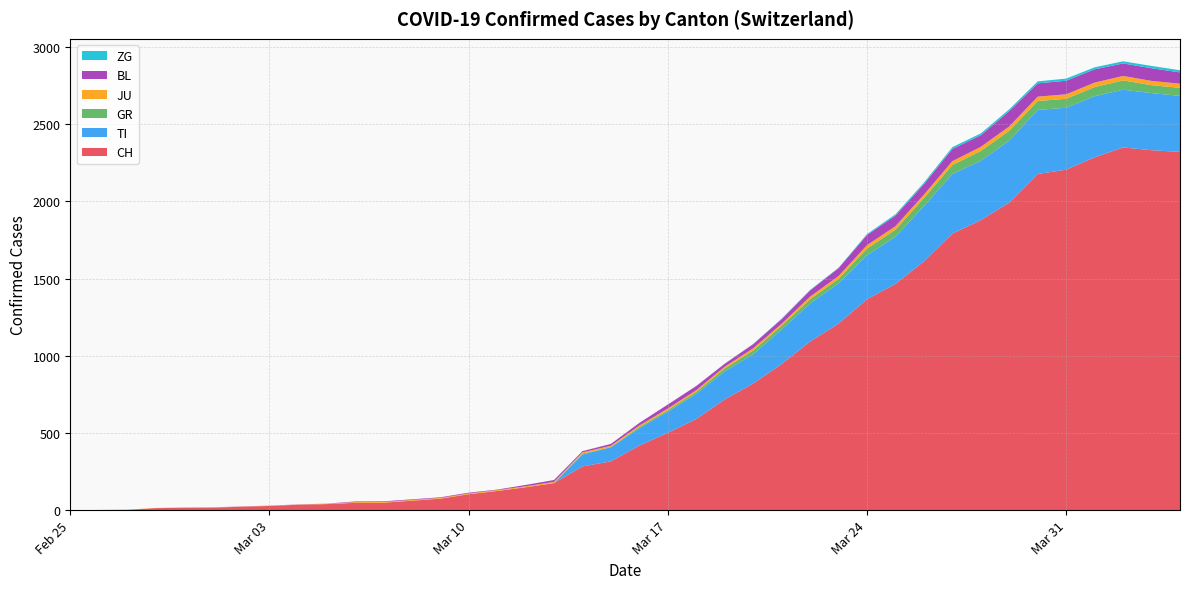

Reading left to right, what are all the values shown in this chart?

CH: 0	1	2	13	15	16	22	27	35	39	47	48	61	74	103	124	148	175	283	316	418	501	590	717	820	946	1092	1208	1366	1465	1611	1791	1878	1992	2177	2205	2285	2349	2331	2320
TI: 0	0	0	0	0	0	0	0	0	0	0	0	0	0	0	0	0	0	77	92	112	137	163	182	190	224	246	261	285	306	358	386	385	402	415	401	396	374	370	363
GR: 0	0	0	0	0	0	0	0	0	0	0	0	0	0	0	0	0	0	6	0	9	9	13	18	24	24	27	29	43	45	52	58	63	63	58	58	59	60	51	52
JU: 0	0	1	1	1	1	1	1	1	2	5	5	5	5	5	6	6	8	8	9	9	11	11	12	14	13	18	18	22	23	22	25	27	28	28	29	29	29	28	27
BL: 0	0	0	0	1	1	1	1	1	1	4	4	4	4	5	3	9	12	8	12	17	26	27	19	27	30	40	51	66	68	68	79	75	99	86	88	86	81	82	73
ZG: 0	0	0	0	0	0	0	0	0	0	0	0	0	0	0	0	0	0	0	0	0	0	0	1	1	3	3	3	6	9	10	12	12	12	13	14	13	14	15	14